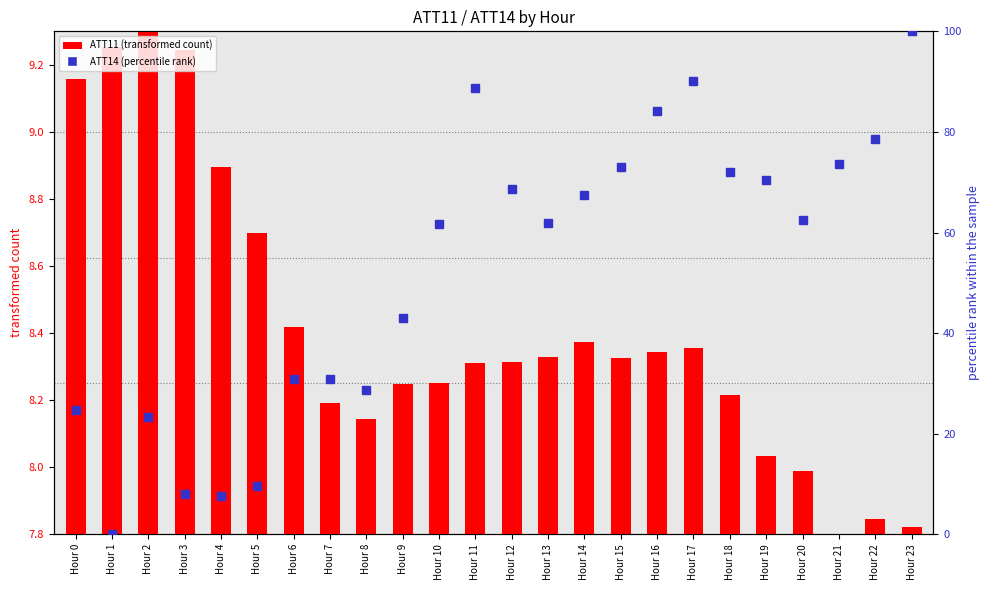

Reading left to right, list all the values displayed in this chart.

ATT11 (transformed count): 9.2	9.3	9.3	9.2	8.9	8.7	8.4	8.2	8.1	8.2	8.3	8.3	8.3	8.3	8.4	8.3	8.3	8.4	8.2	8.0	8.0	7.8	7.8	7.8
ATT14 (percentile rank): 24.7	0.0	23.3	8.1	7.7	9.7	30.9	30.8	28.8	43.0	61.6	88.7	68.7	62.0	67.4	73.1	84.2	90.0	71.9	70.4	62.4	73.6	78.7	100.0